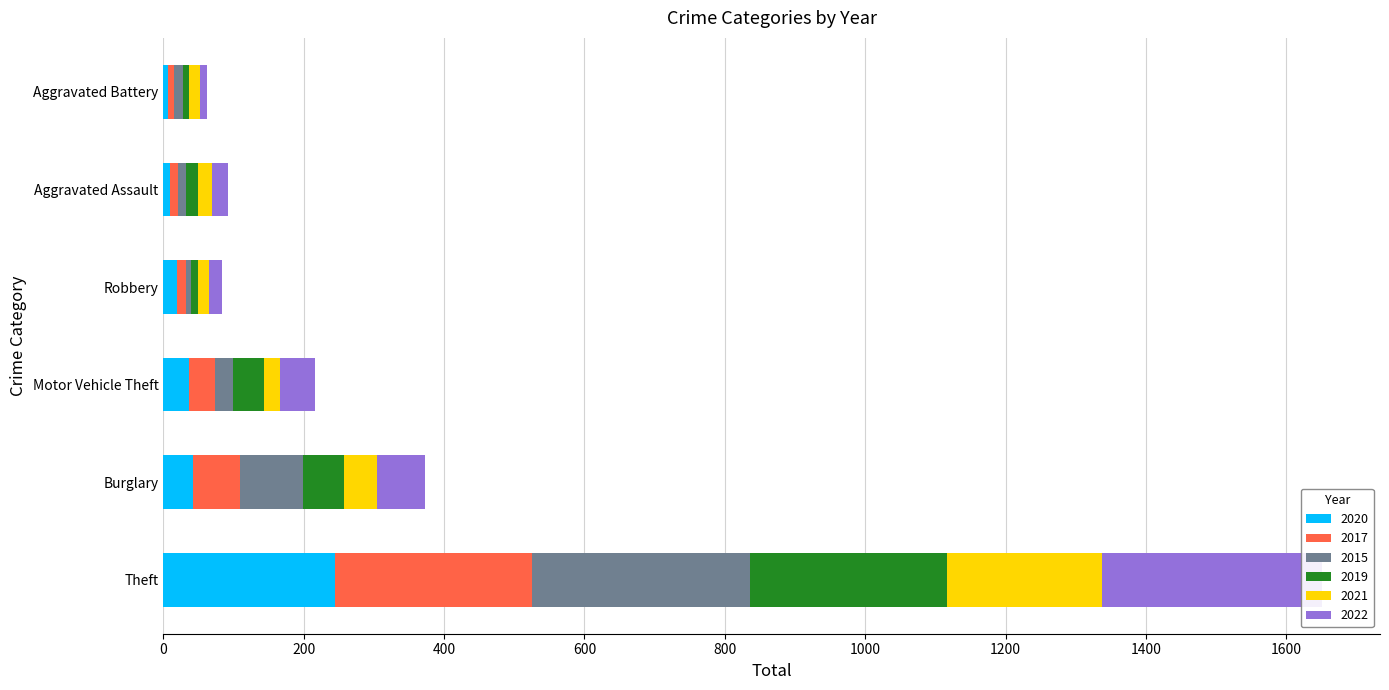

The value of 2021 at Aggravated Assault is 21. True or false?

True